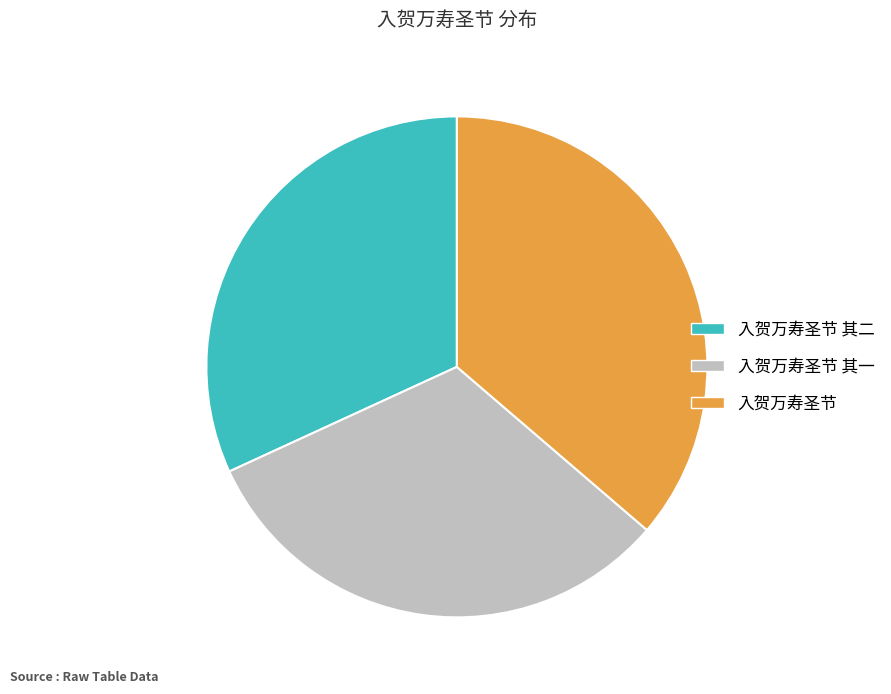

Which has a higher value, 入贺万寿圣节 or 入贺万寿圣节 其二?

入贺万寿圣节